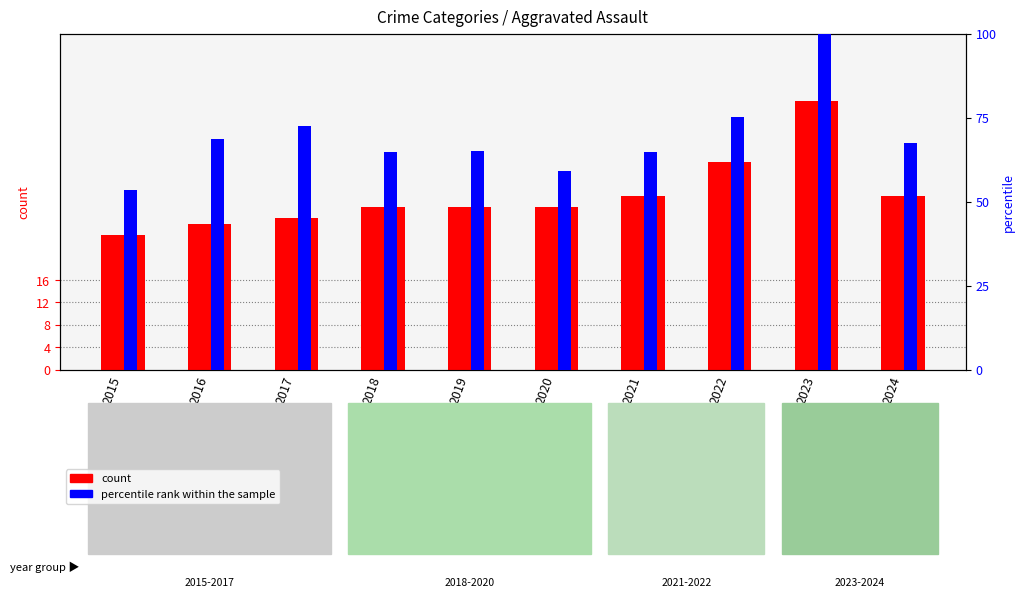

What is the minimum value for count?

24.0